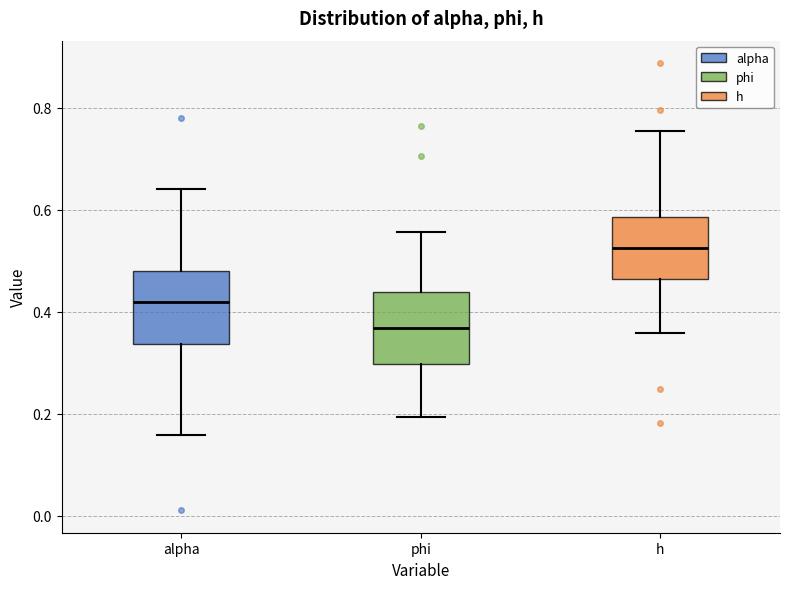

Which box's median line is the lowest?

phi